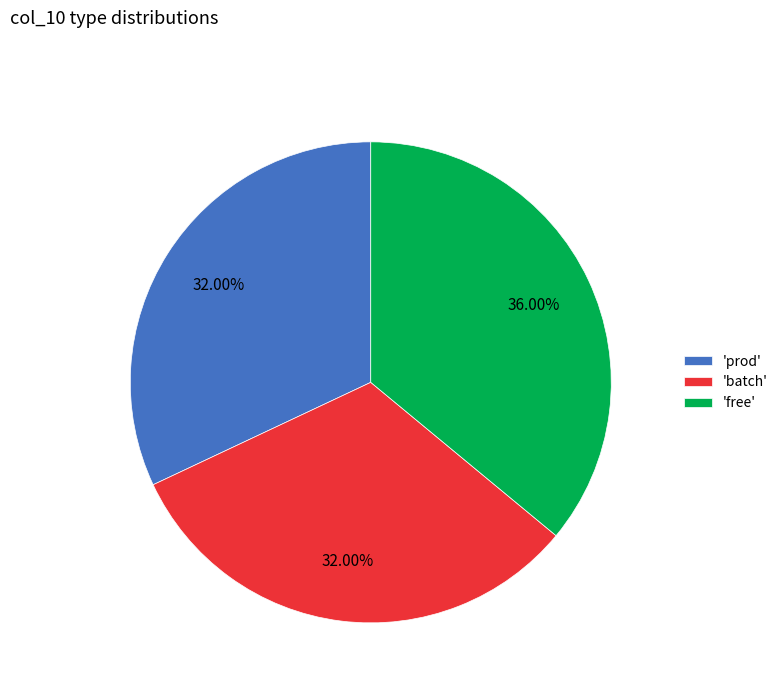

What is the largest slice in the pie chart?

'free'